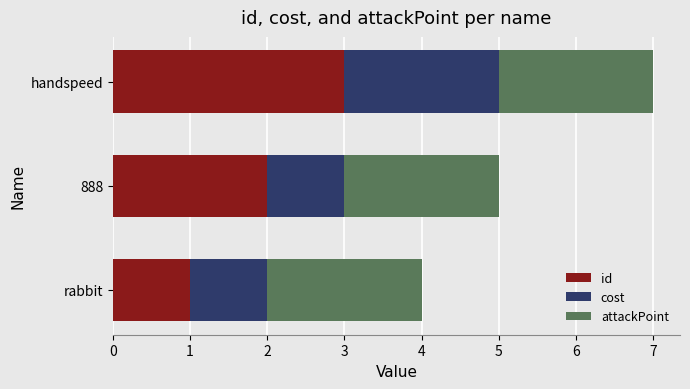

At which category is the sum across all series the highest?

handspeed